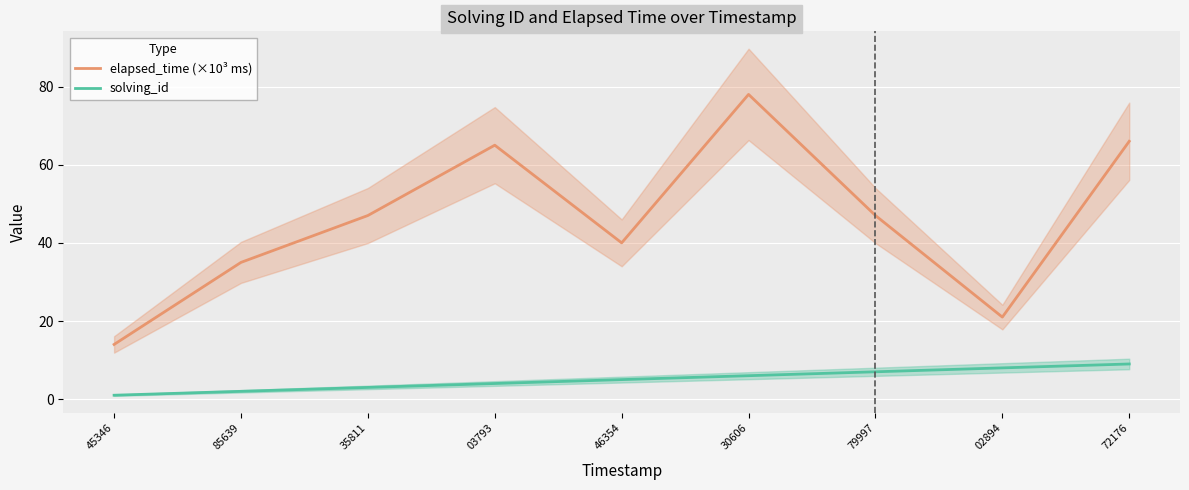

True or false: solving_id has more than 0 interior local peaks.

False